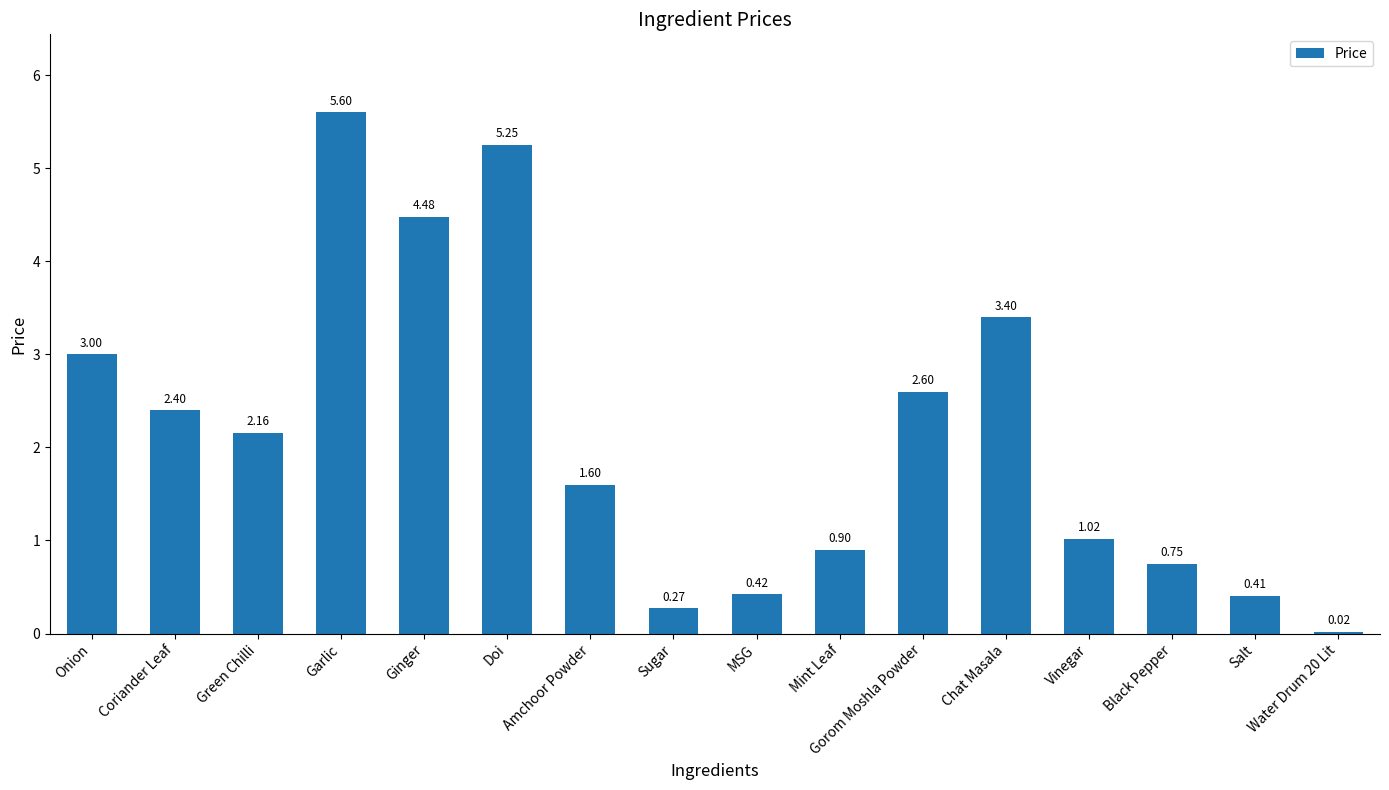

What is the difference between the second highest and second lowest values?

5.0